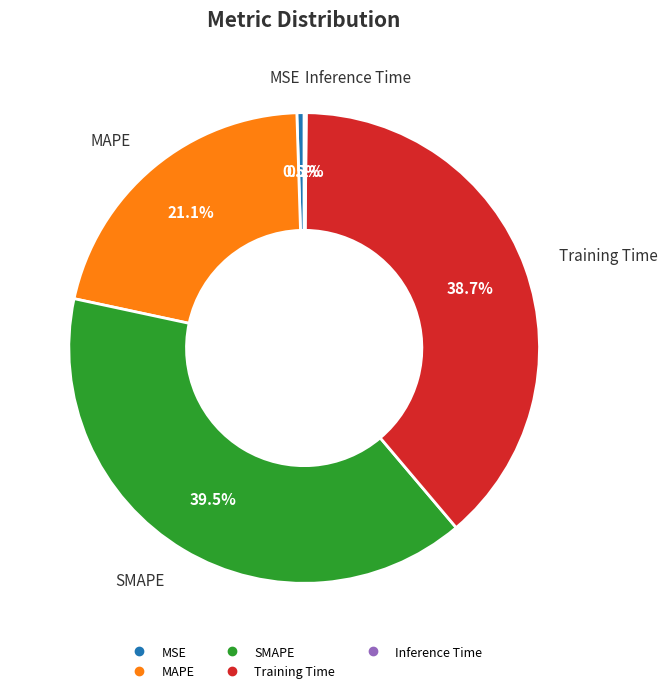

Which slice is the largest?

SMAPE